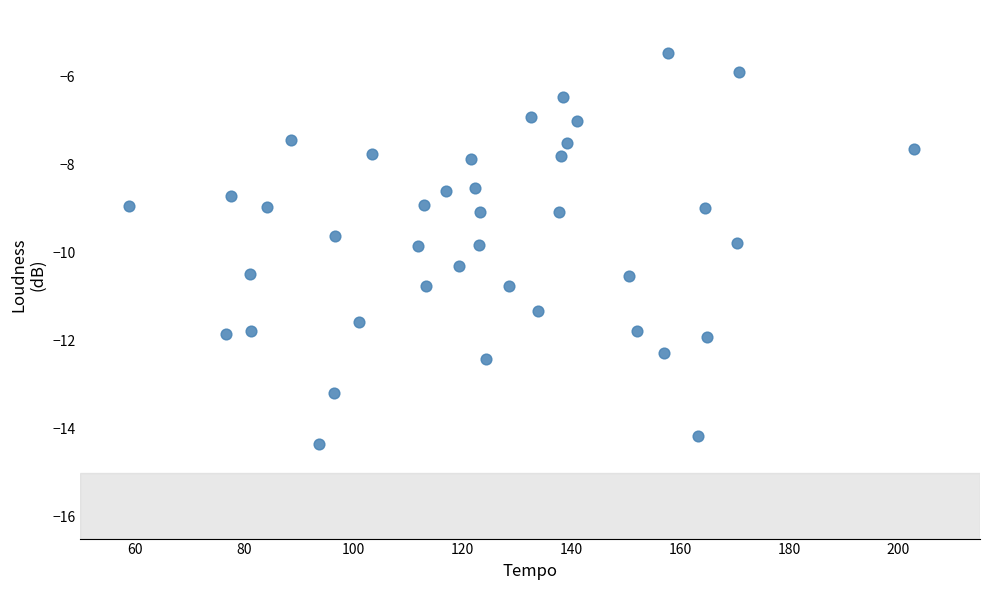

What is the range of X values (max minus min)?

144.0